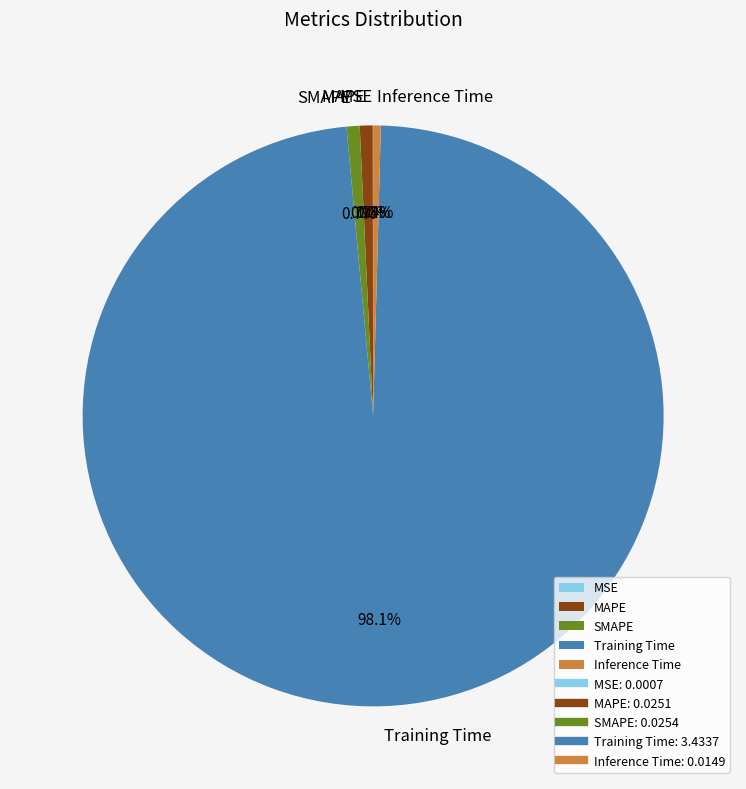

What is the total percentage of MAPE and SMAPE?

1.4%